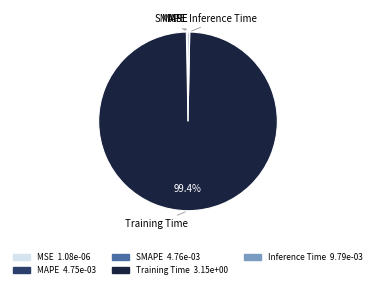

To the nearest percent, what is the average slice percentage?

20%